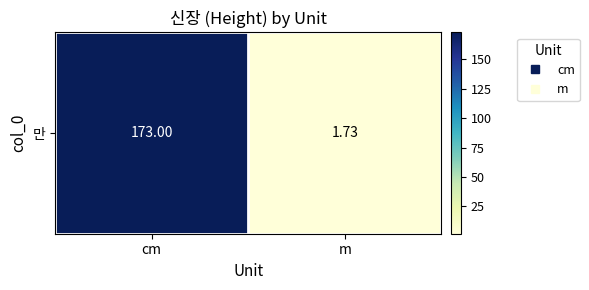

The chart shows a value of 1.7 at m. True or false?

True